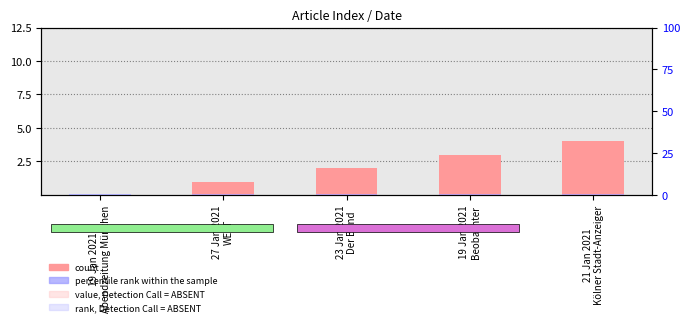

What is the maximum value for count?

4.0